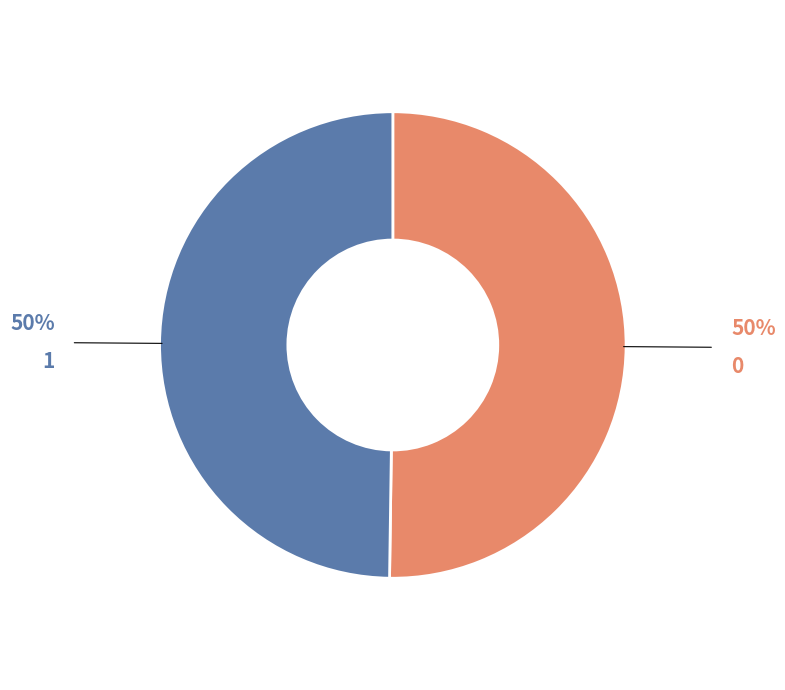

Is the sum of 1 and 0 greater than half?

Yes